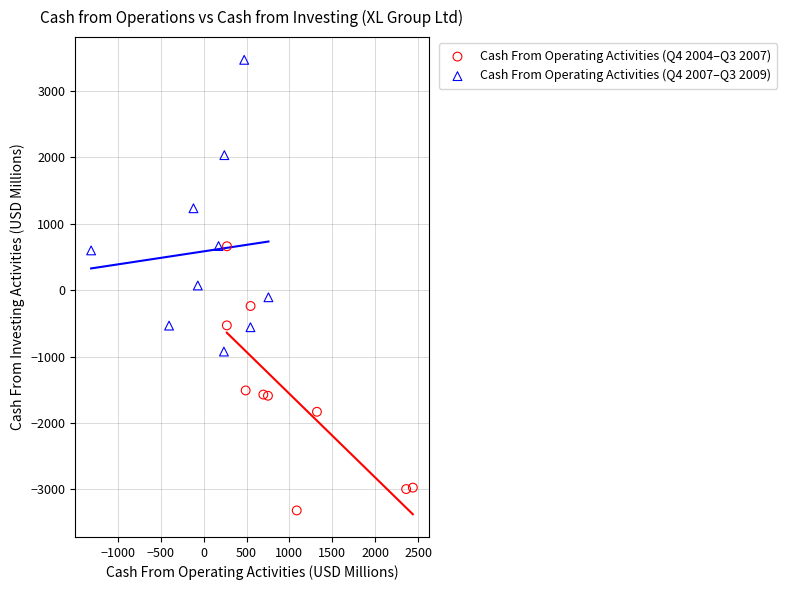

Which series contains the lowest Y value?

Cash From Operating Activities (Q4 2004–Q3 2007)